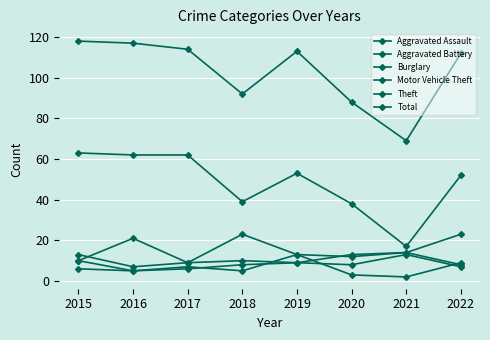

How many data points in Burglary are less than 7?

4